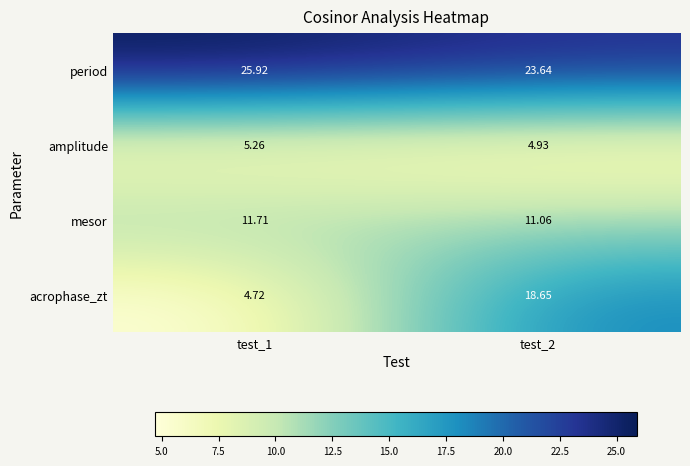

Which series has the largest range (max minus min)?

acrophase_zt